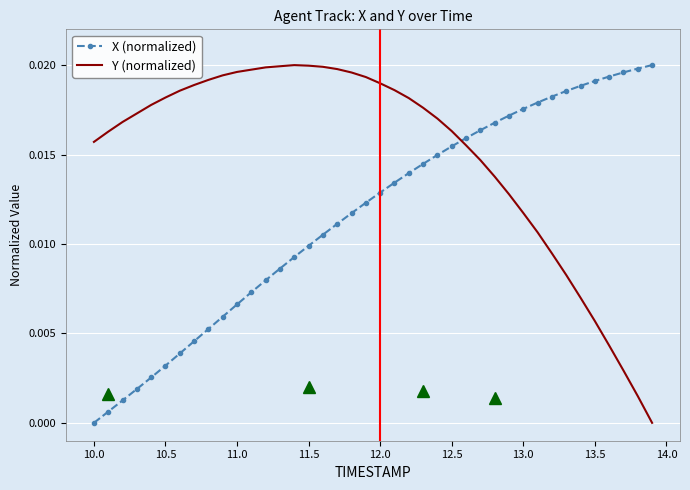

Which series has the largest total across all categories?

Y (normalized)